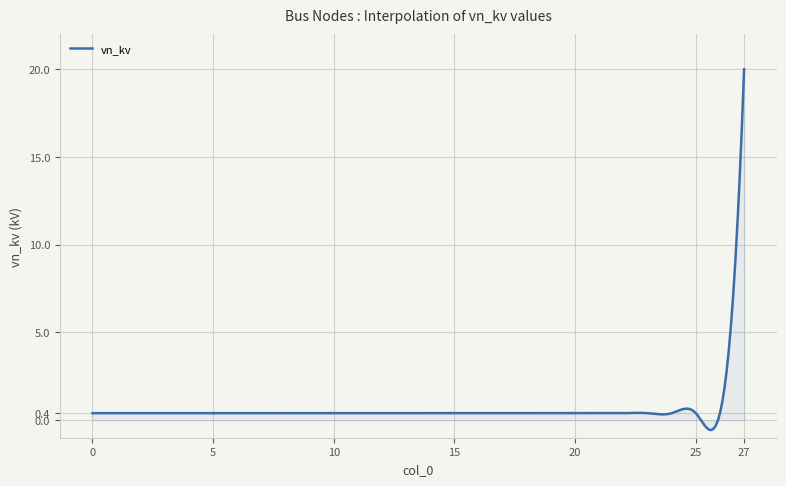

What is the difference between the maximum and minimum values?

20.6